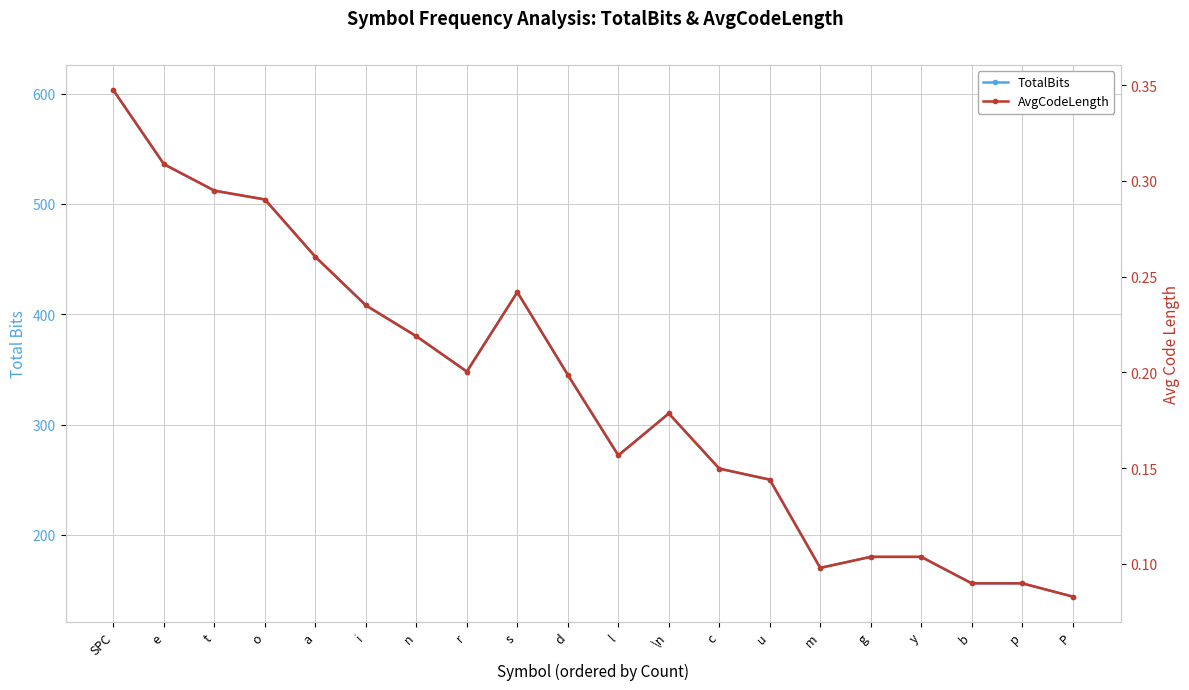

What is the total value across all series at s?

420.2